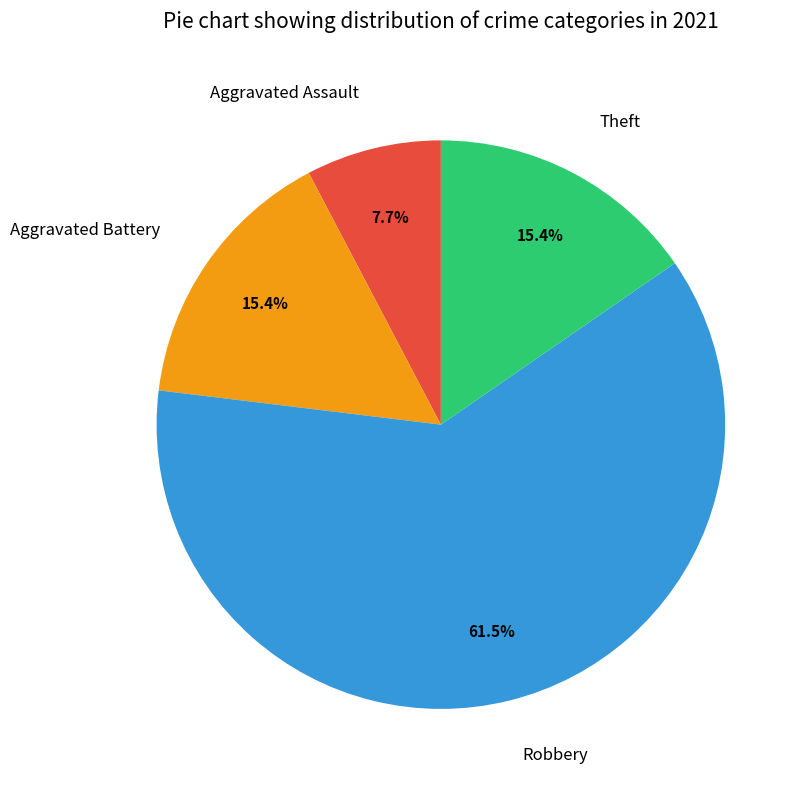

What is the ratio of the value at Robbery to the value at Aggravated Battery?

4.0